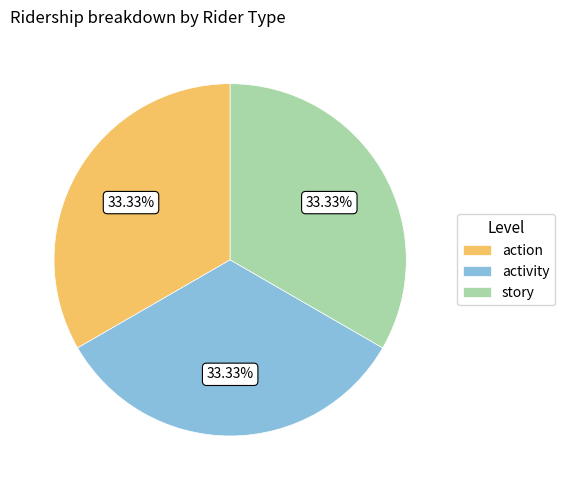

What is the ratio of the value at action to the value at activity?

1.0